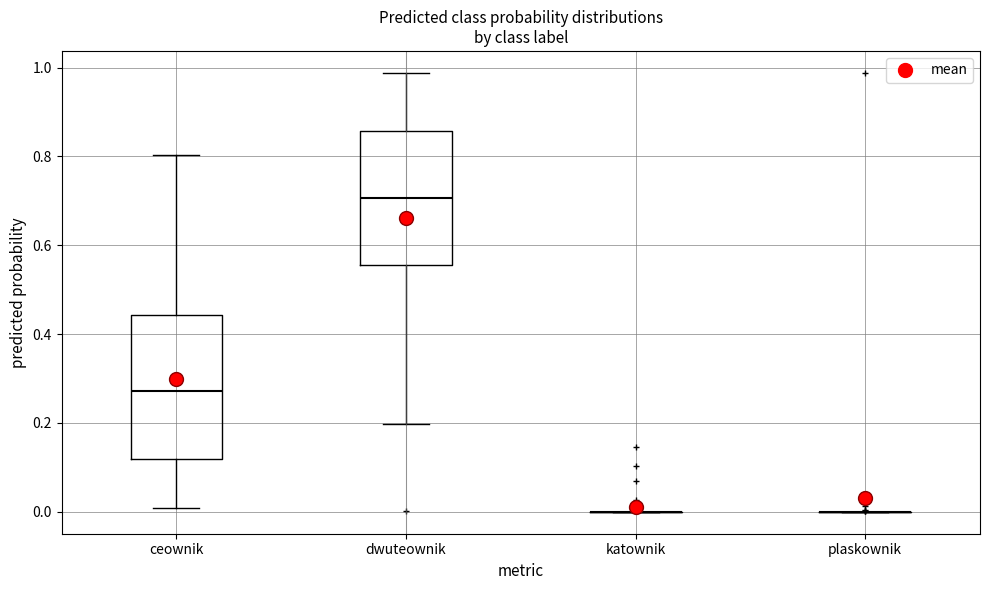

Reading left to right, read every box against the y-axis: the position of its median line, the range the box covers, and the ends of its whiskers. The values are not printed on the chart, so give them approximately, as read against the axis.

ceownik: median 0.28, box 0.12 to 0.44, whiskers 0.00 to 0.80
dwuteownik: median 0.70, box 0.56 to 0.86, whiskers 0.20 to 0.98
katownik: box collapsed to a line at 0.00, whiskers 0.00 to 0.00
plaskownik: box collapsed to a line at 0.00, whiskers 0.00 to 0.00